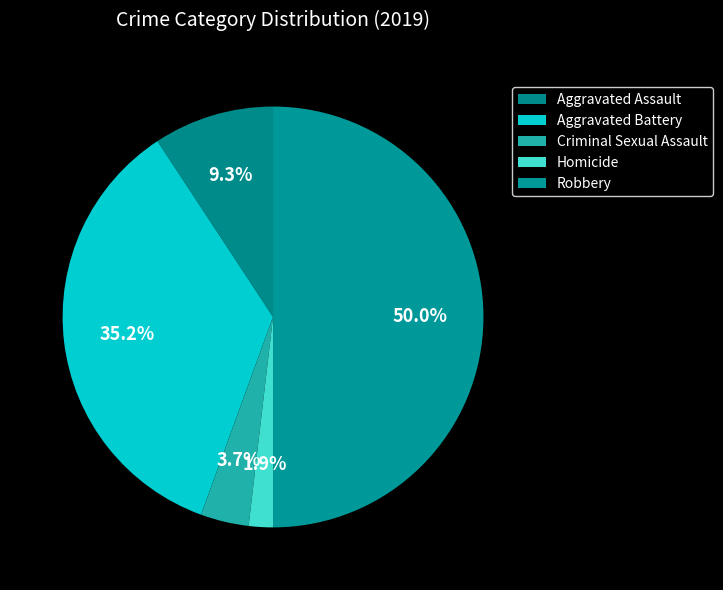

Is it true that Robbery is 50% of the pie?

True